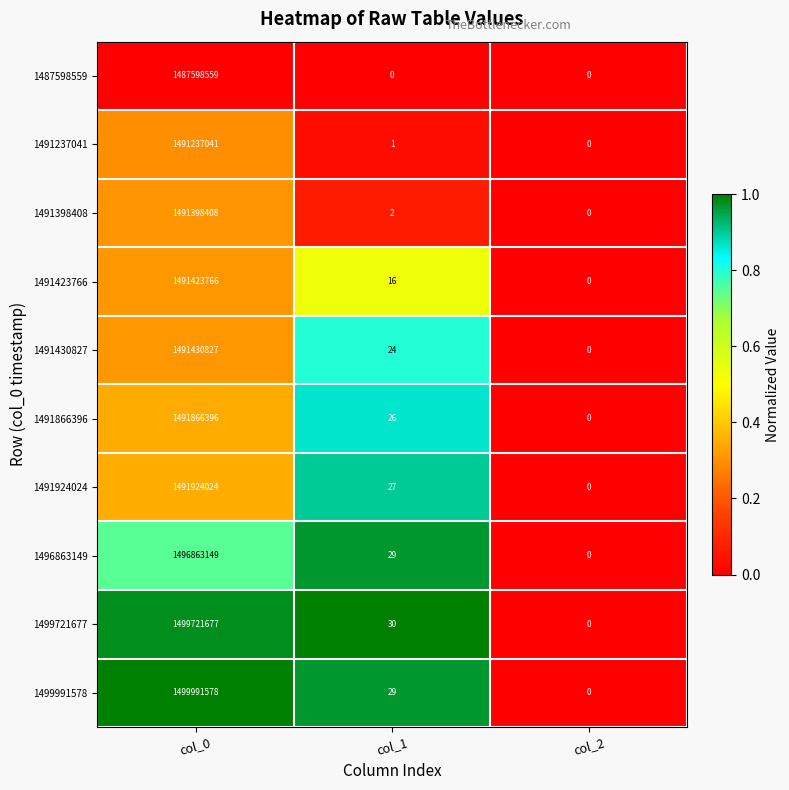

How many data points in 1491430827 are less than 24?

1